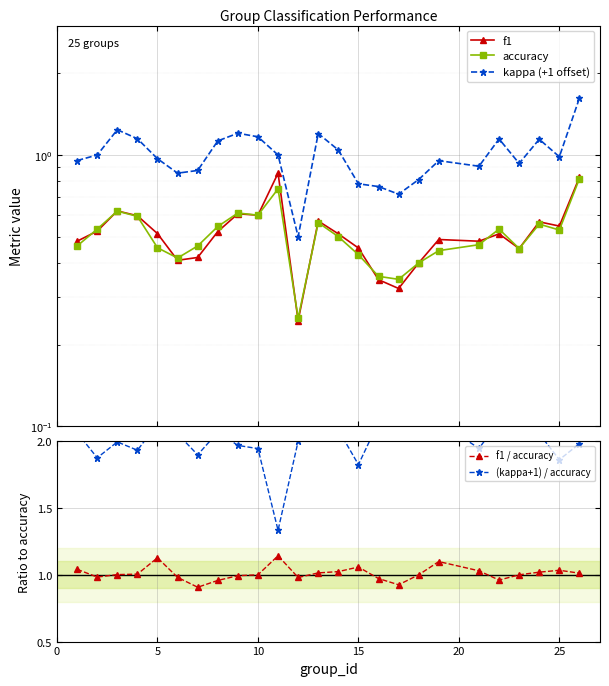

Reading left to right, transcribe all the data shown in this chart.

f1: 0.5	0.5	0.6	0.6	0.5	0.4	0.4	0.5	0.6	0.6	0.9	0.2	0.6	0.5	0.5	0.3	0.3	0.4	0.5	0.5	0.5	0.5	0.6	0.5	0.8
accuracy: 0.5	0.5	0.6	0.6	0.5	0.4	0.5	0.5	0.6	0.6	0.8	0.2	0.6	0.5	0.4	0.4	0.3	0.4	0.4	0.5	0.5	0.5	0.6	0.5	0.8
kappa (+1 offset): 1.0	1.0	1.2	1.1	1.0	0.9	0.9	1.1	1.2	1.2	1.0	0.5	1.2	1.0	0.8	0.8	0.7	0.8	1.0	0.9	1.1	0.9	1.1	1.0	1.6
f1 / accuracy: 1.0	1.0	1.0	1.0	1.1	1.0	0.9	1.0	1.0	1.0	1.1	1.0	1.0	1.0	1.1	1.0	0.9	1.0	1.1	1.0	1.0	1.0	1.0	1.0	1.0
(kappa+1) / accuracy: 2.1	1.9	2.0	1.9	2.1	2.1	1.9	2.1	2.0	1.9	1.3	2.0	2.1	2.1	1.8	2.1	2.1	2.0	2.1	1.9	2.2	2.1	2.1	1.9	2.0